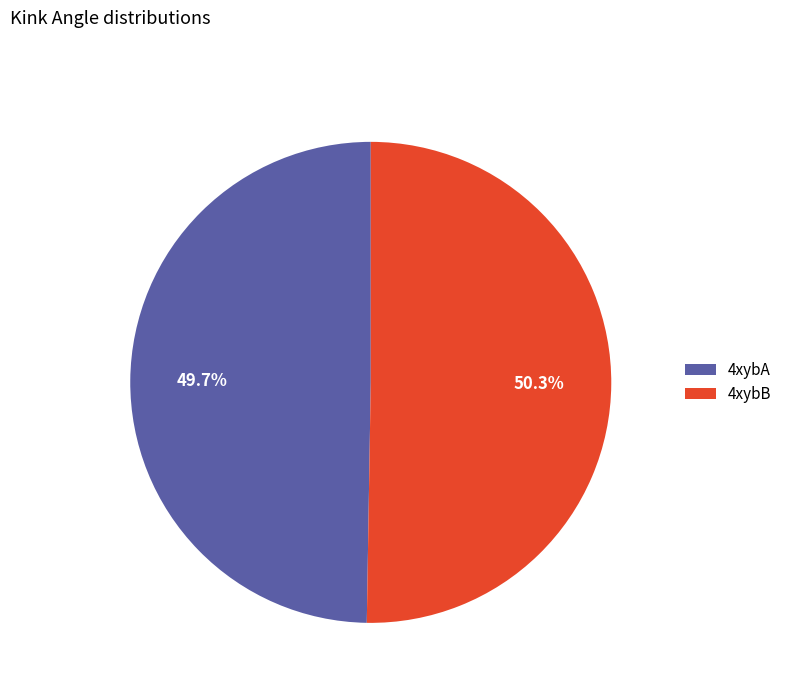

To the nearest percent, what percentage of the pie is 4xybA?

50%